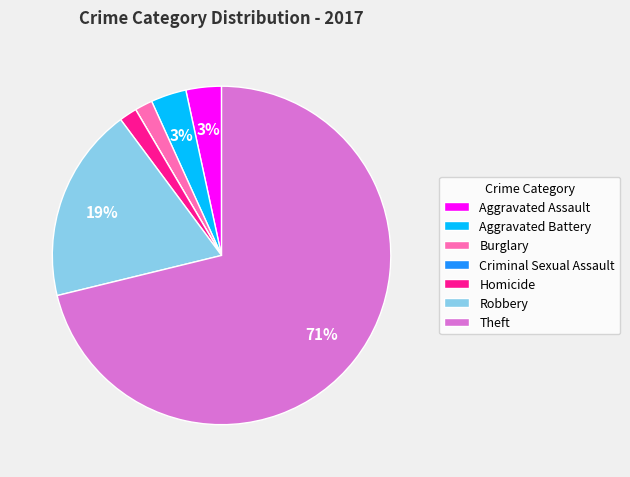

The Aggravated Assault slice represents 3% of the pie. True or false?

True